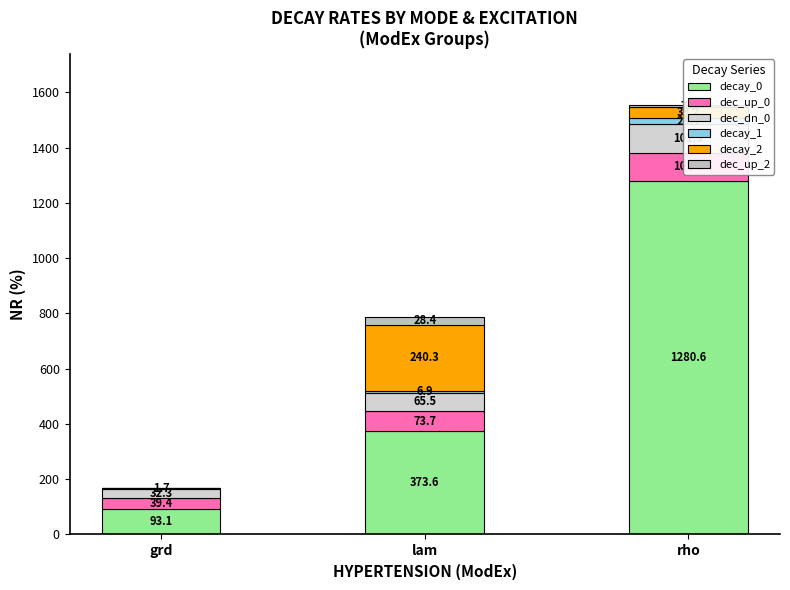

Rank the categories by decay_2 value from highest to lowest.

lam, rho, grd